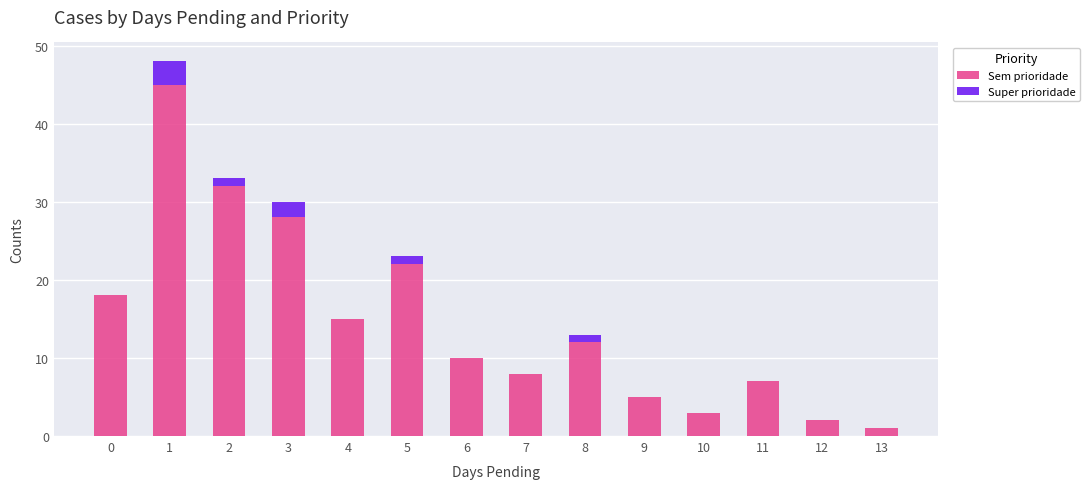

What is the maximum value for Sem prioridade?

45